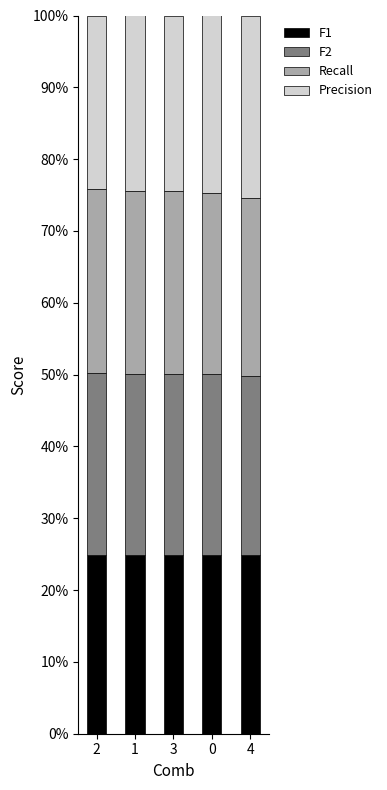

List the series in order of their overall mean, lowest first.

Precision, F1, F2, Recall